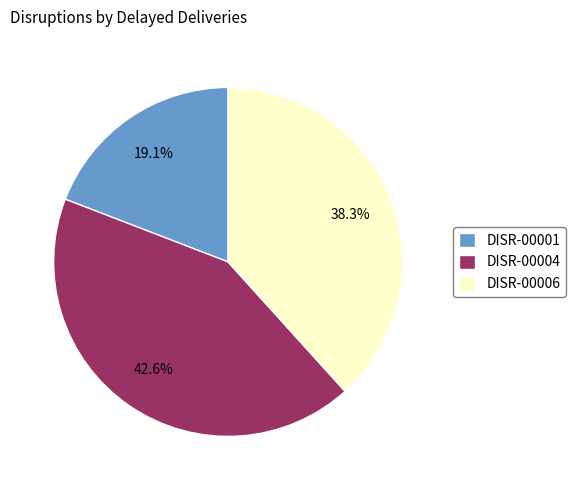

Between DISR-00001 and DISR-00004, which is larger?

DISR-00004